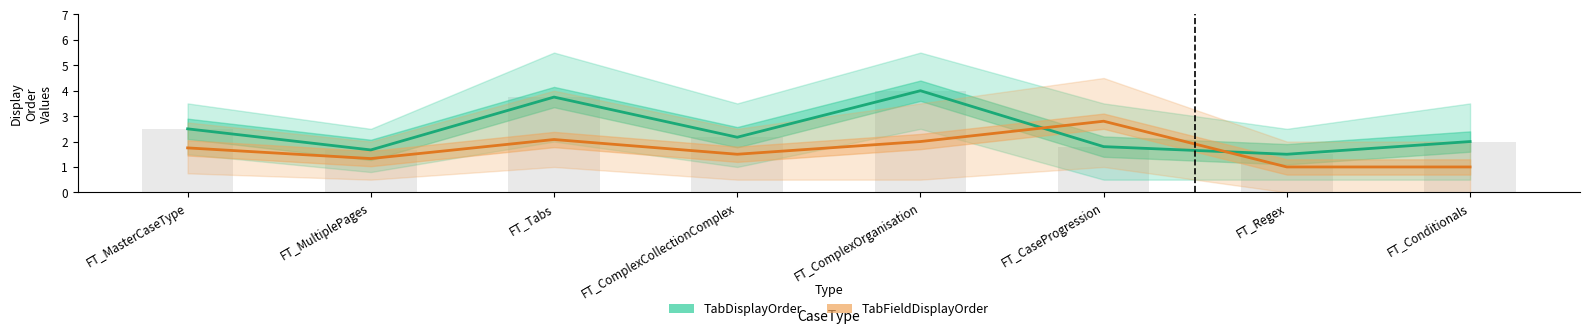

What is the value of the TabDisplayOrder bar at the 3rd from the left?

3.8